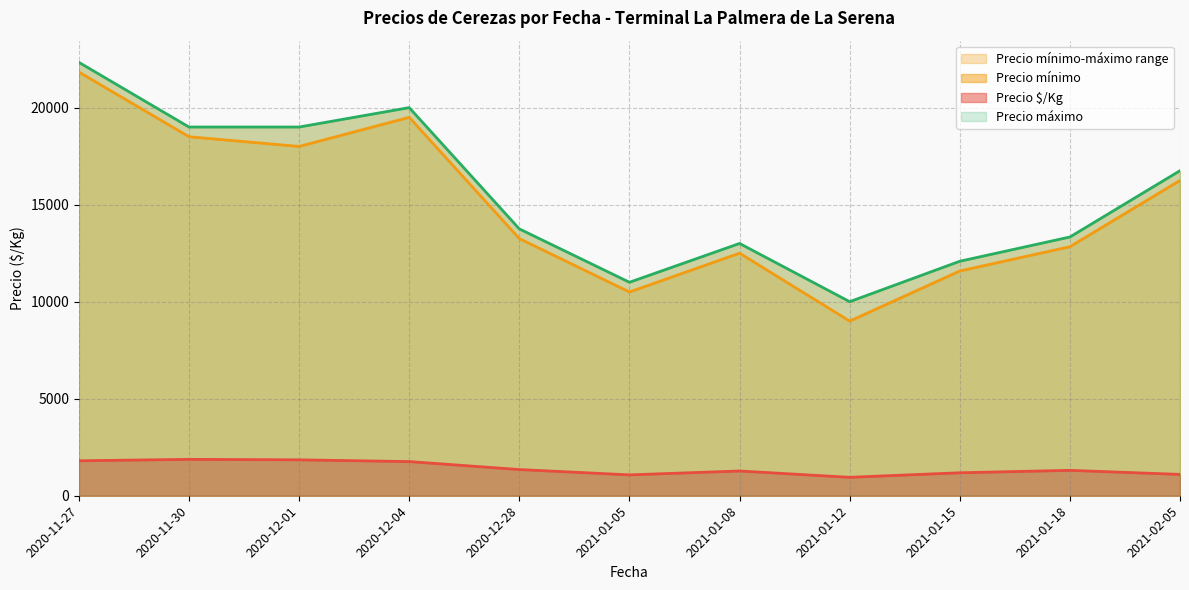

The value of Precio $/Kg at 2021-02-05 is 1099.8. True or false?

True